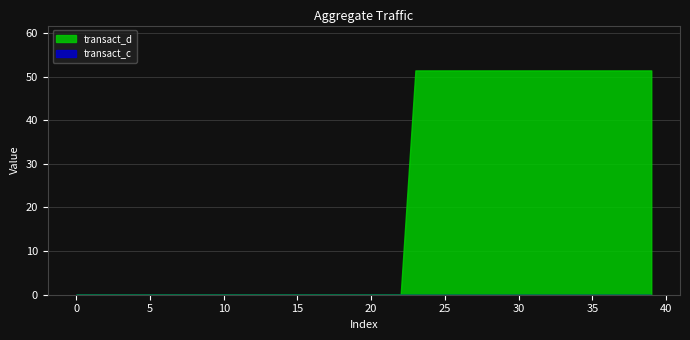

Which series has the largest range (max minus min)?

transact_d